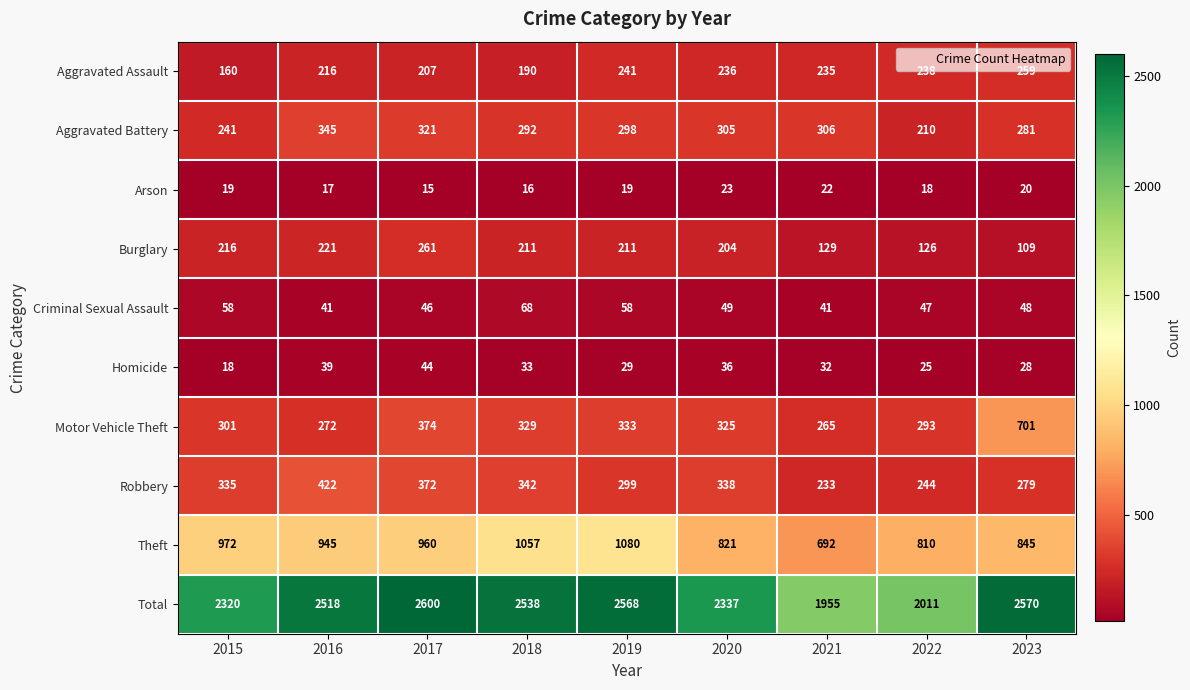

What value does the Total series have at 2018?

2538